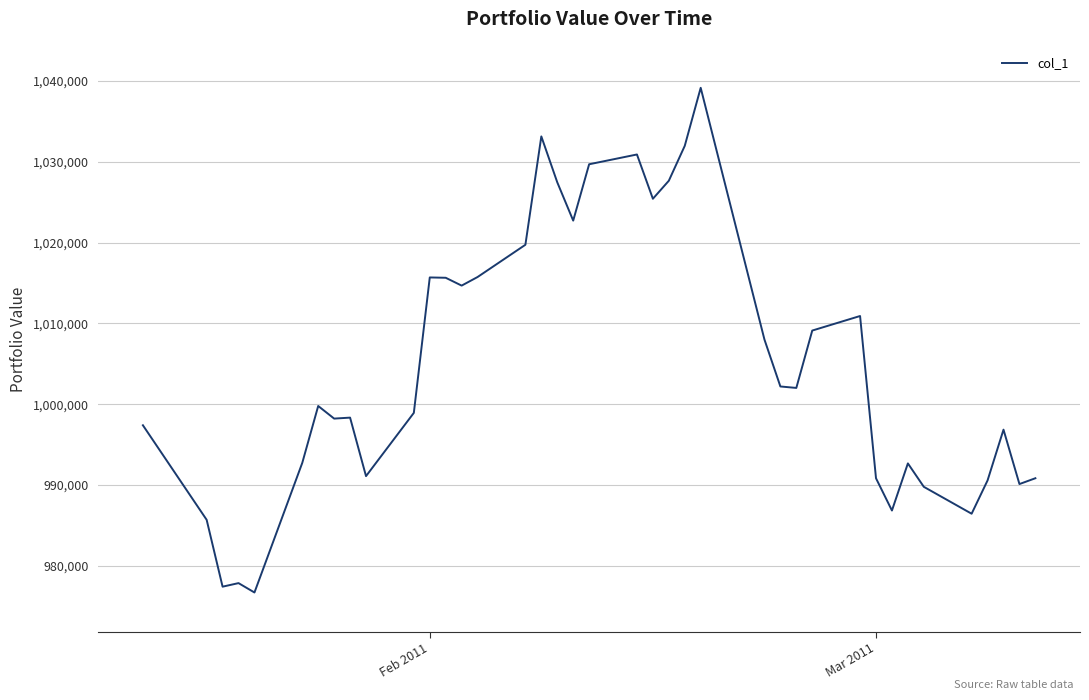

How many lines are shown in the chart?

1